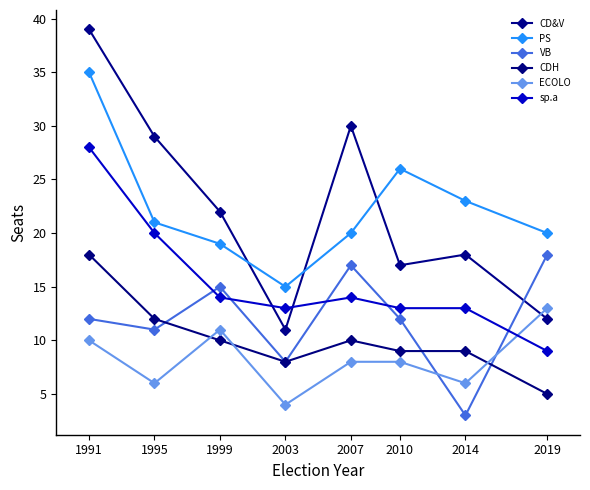

At which category does CD&V reach its first local valley?

2003